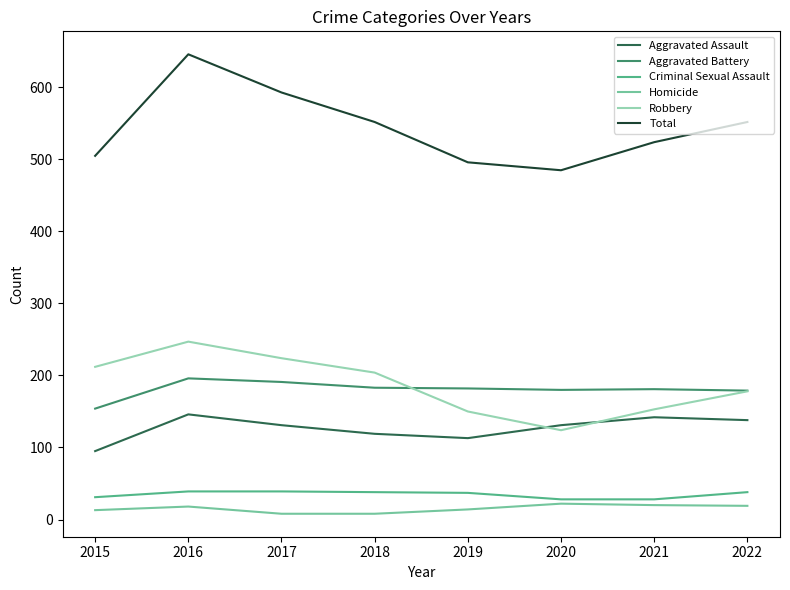

The value of Homicide at 2021 is 20. True or false?

True